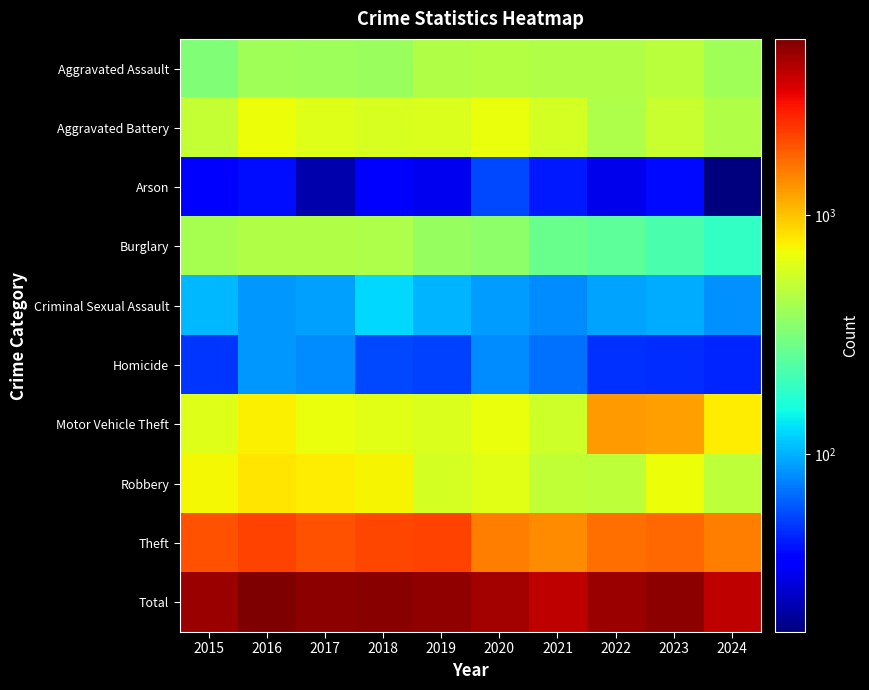

Reading left to right, what are all the values shown in this chart?

Aggravated Assault: 2015=323	2016=402	2017=396	2018=392	2019=452	2020=466	2021=452	2022=458	2023=488	2024=406
Aggravated Battery: 2015=515	2016=691	2017=623	2018=600	2019=608	2020=686	2021=587	2022=446	2023=530	2024=451
Arson: 2015=35	2016=40	2017=23	2018=37	2019=32	2020=55	2021=43	2022=31	2023=39	2024=18
Burglary: 2015=421	2016=451	2017=453	2018=443	2019=383	2020=357	2021=280	2022=253	2023=224	2024=189
Criminal Sexual Assault: 2015=105	2016=87	2017=91	2018=123	2019=102	2020=89	2021=81	2022=93	2023=97	2024=84
Homicide: 2015=50	2016=87	2017=82	2018=56	2019=53	2020=81	2021=69	2022=49	2023=48	2024=45
Motor Vehicle Theft: 2015=614	2016=756	2017=680	2018=631	2019=611	2020=673	2021=560	2022=1272	2023=1246	2024=773
Robbery: 2015=726	2016=819	2017=780	2018=741	2019=577	2020=637	2021=506	2022=495	2023=690	2024=493
Theft: 2015=1981	2016=2148	2017=1968	2018=2140	2019=2190	2020=1512	2021=1392	2022=1664	2023=1720	2024=1518
Total: 2015=4770	2016=5481	2017=5096	2018=5163	2019=5008	2020=4556	2021=3970	2022=4761	2023=5082	2024=3977